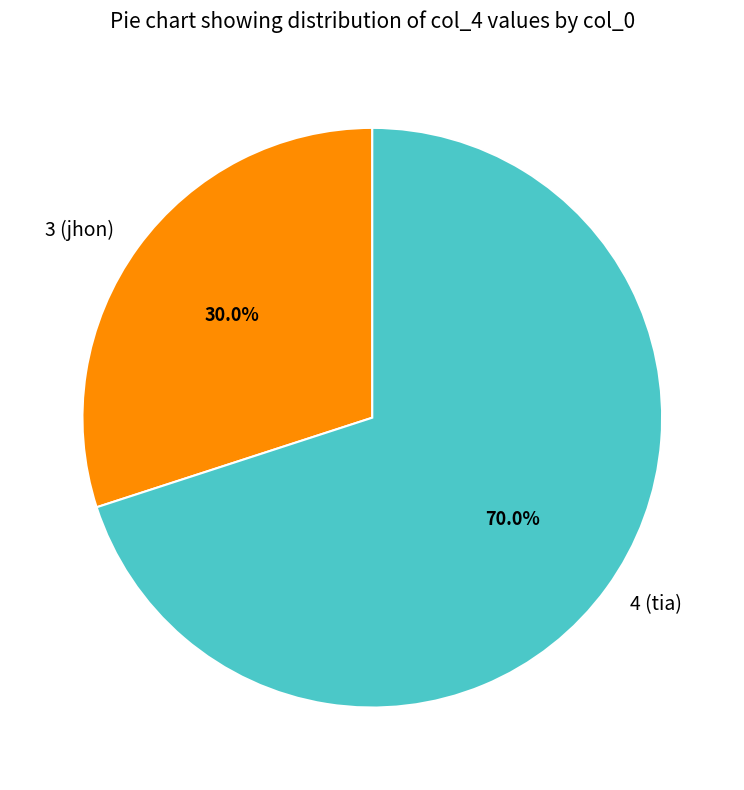

Does 3 (jhon) represent more than half of the total?

No